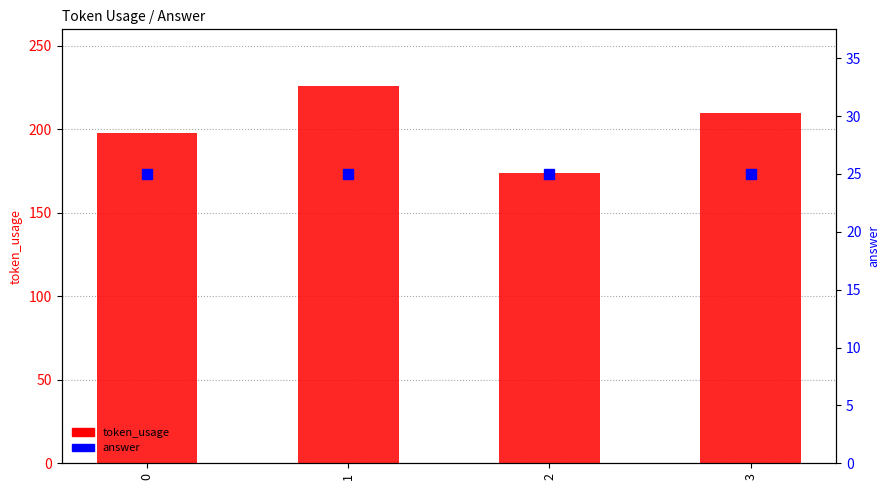

At which category is the sum across all series the highest?

1